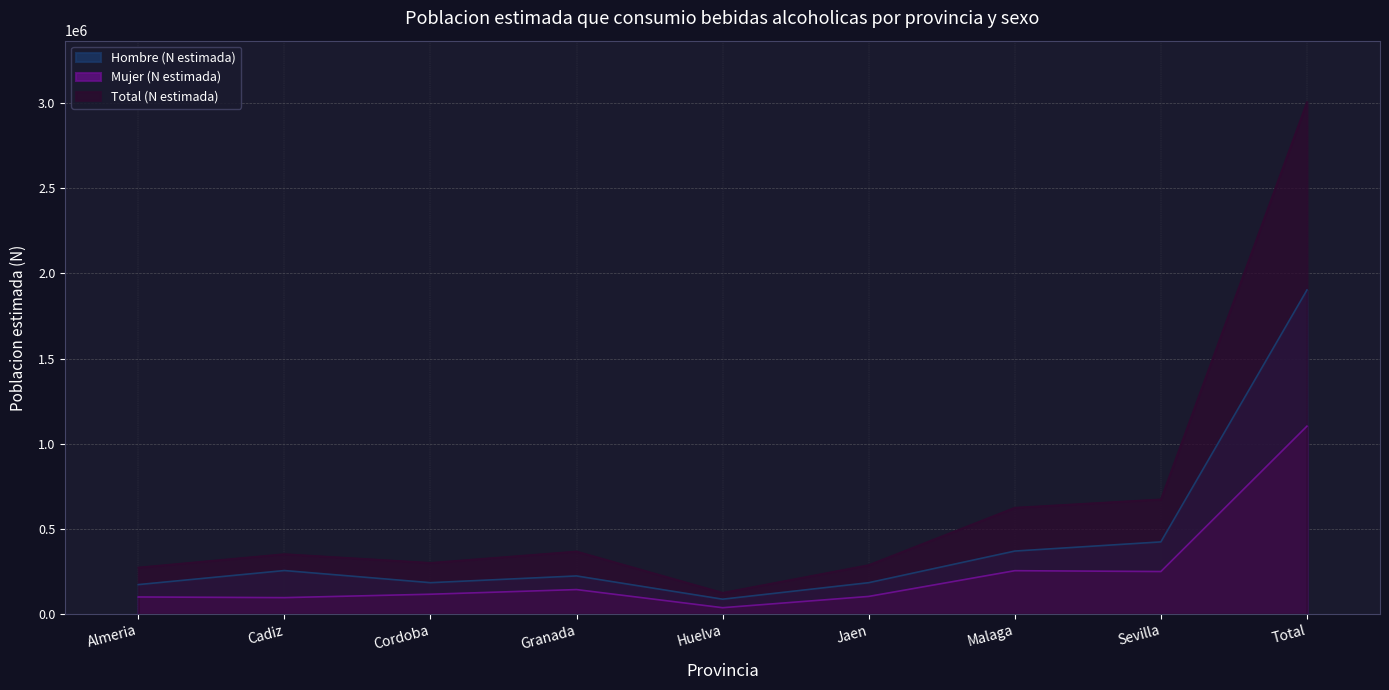

Which category has the lowest value in the Mujer (N estimada) series?

Huelva